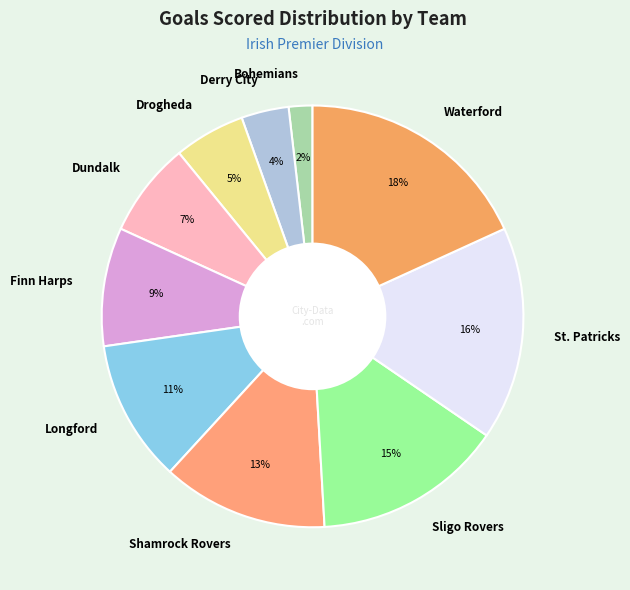

Count the number of slices in the pie.

10